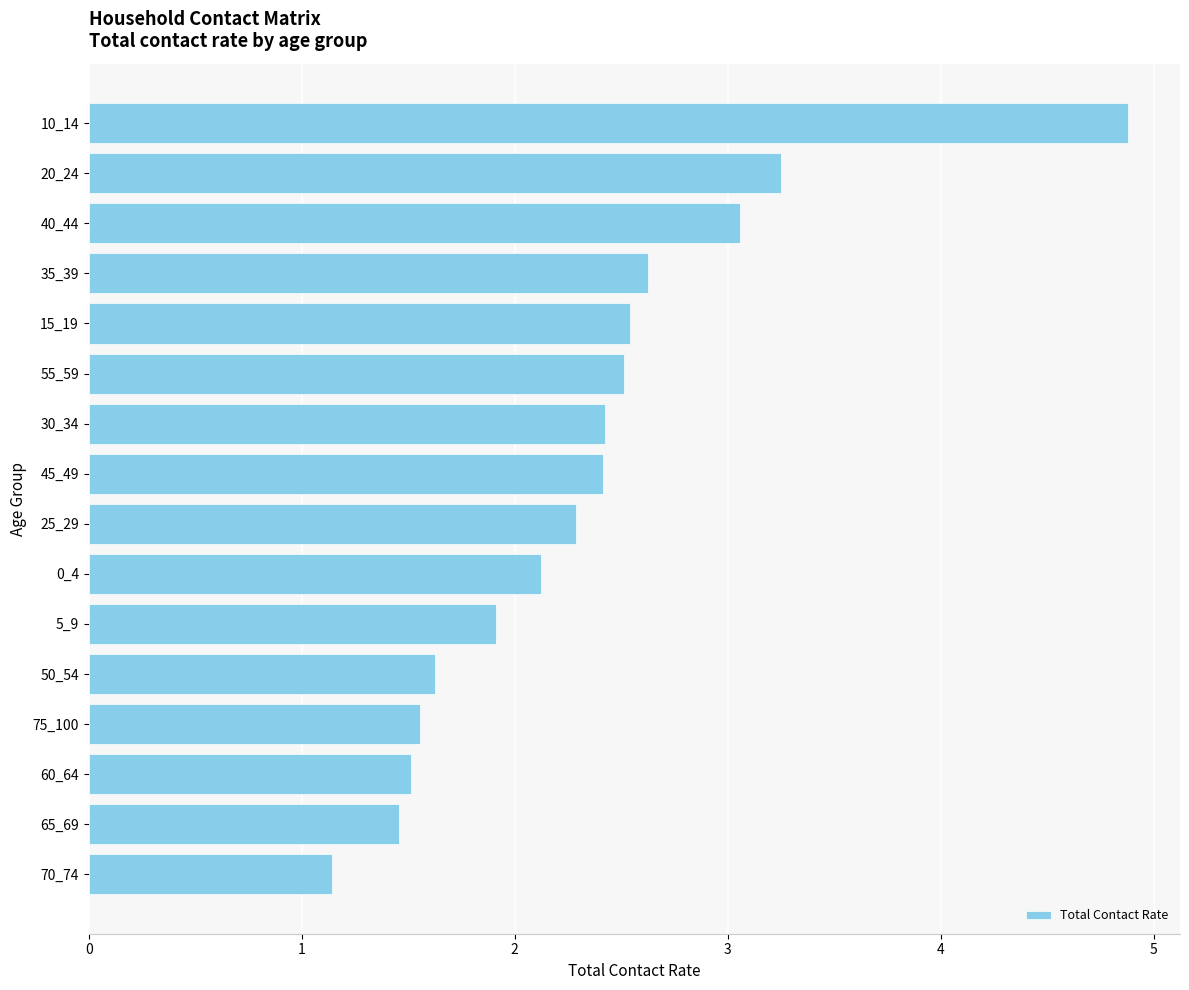

What value does the data have at 70_74?

1.1